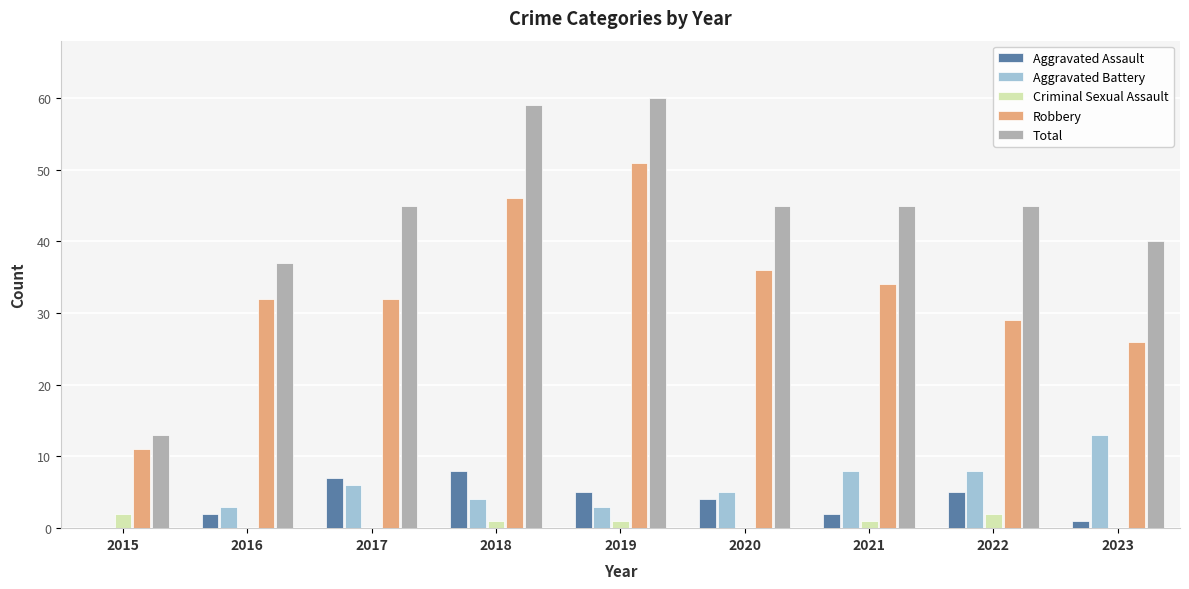

True or false: Robbery has a value of 32 at 2016.

True